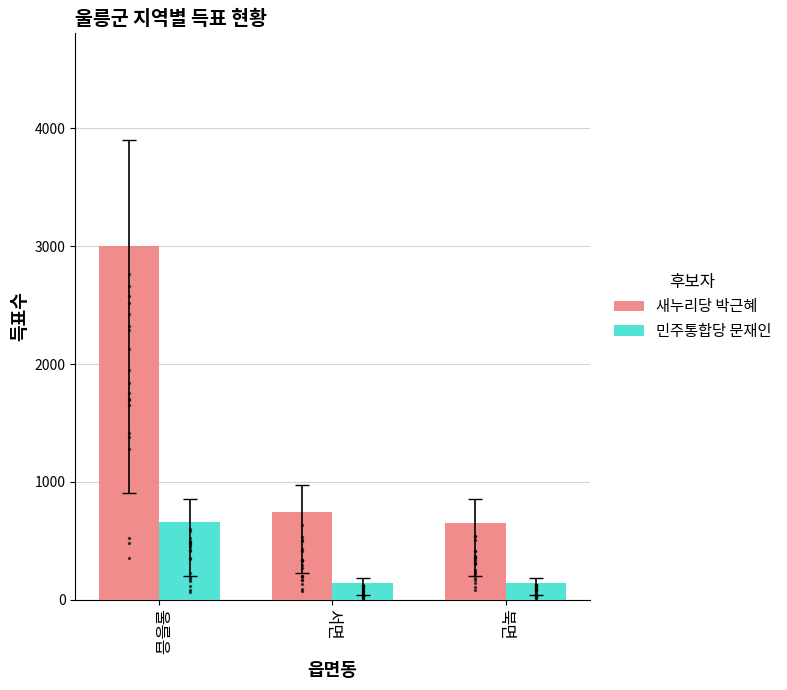

Which series reaches the maximum Y coordinate?

새누리당 박근혜